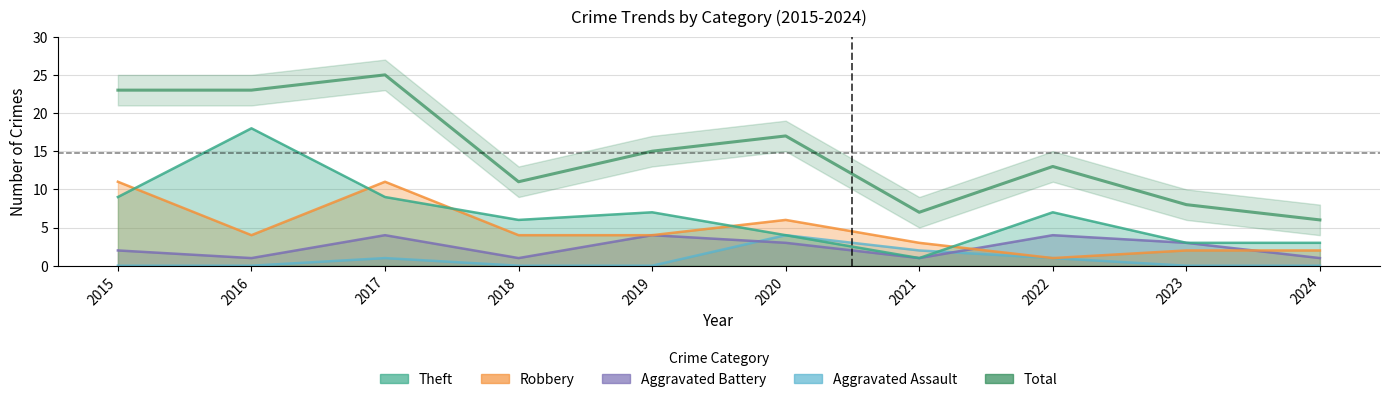

What is the value of the Robbery point at the 2nd from the left?

4